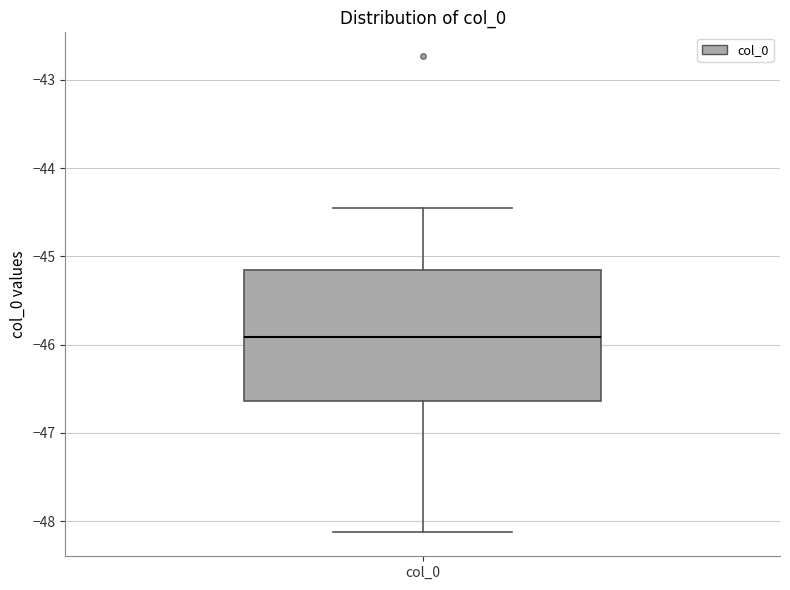

Where is the lower edge of the box for col_0 on the y-axis? The values are not printed on the chart, so give them approximately, as read against the axis.

-46.6